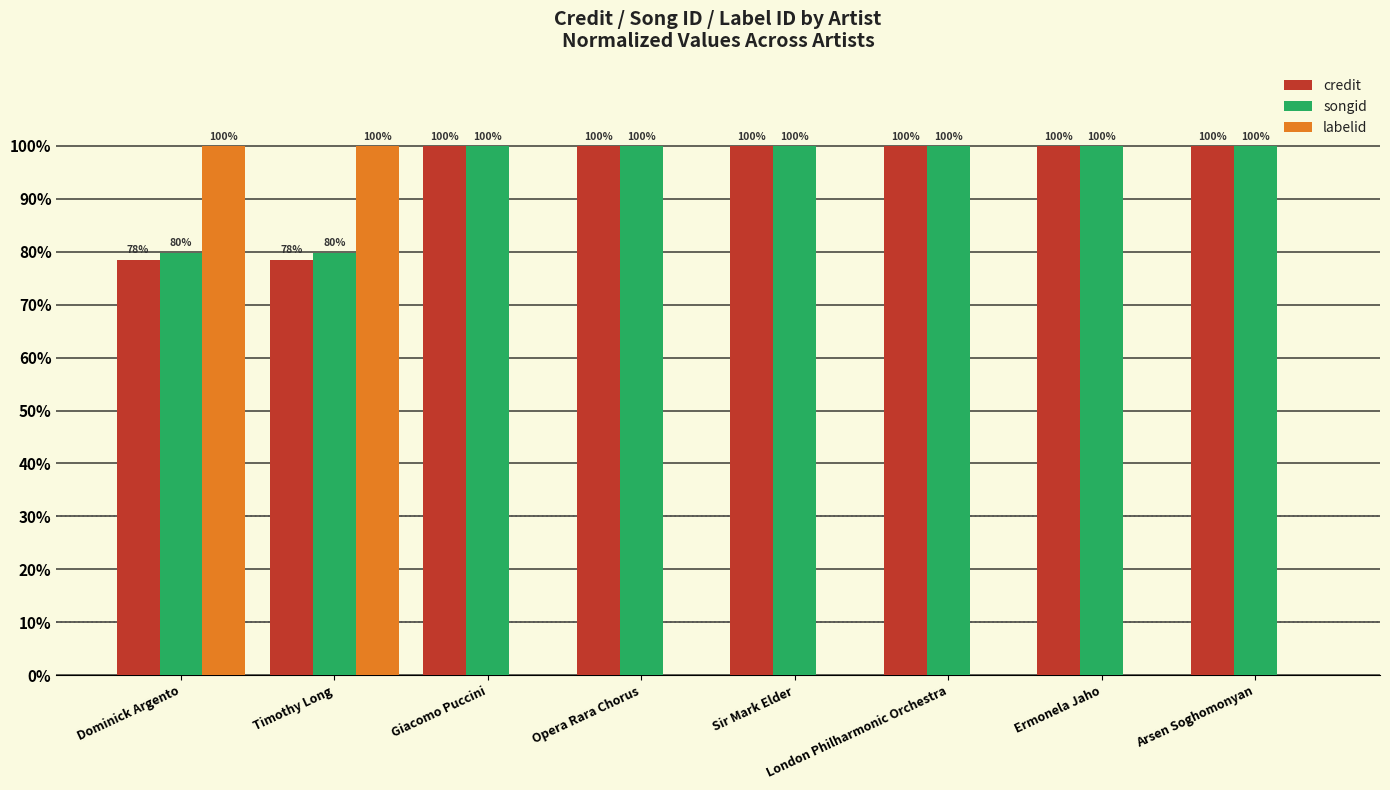

What is the difference between the songid values at Dominick Argento and Arsen Soghomonyan?

20.2